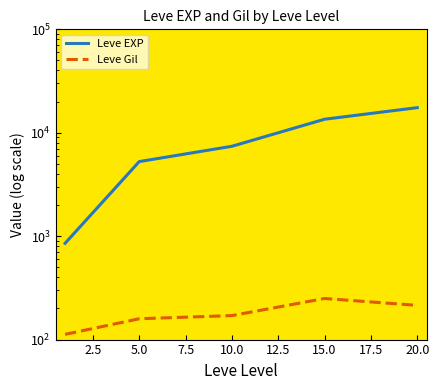

Is the value of Leve EXP at 15.0 greater than the value of Leve Gil at 15.0?

Yes